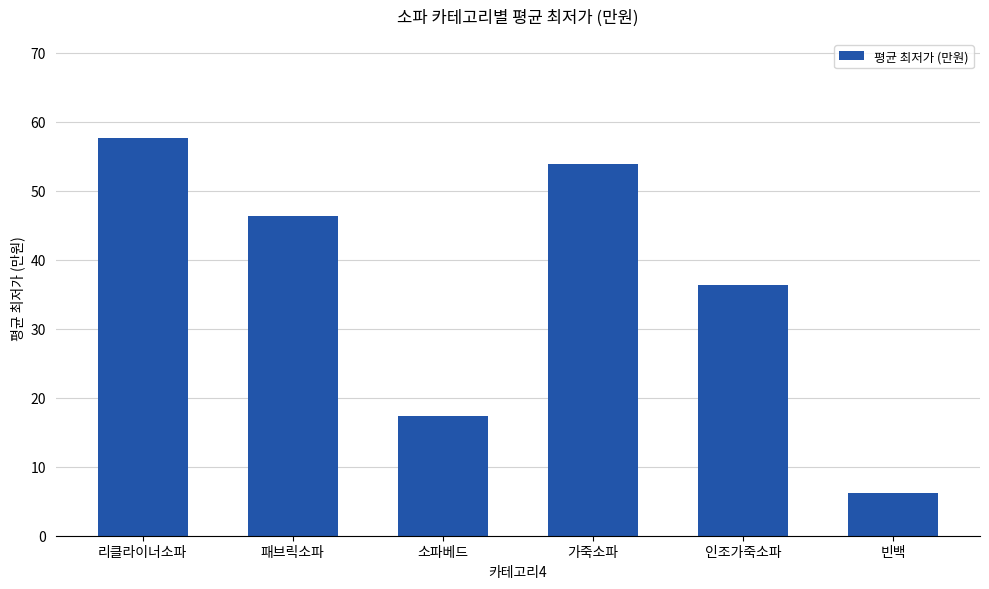

What is the value of the 6th bar from the left?

6.2